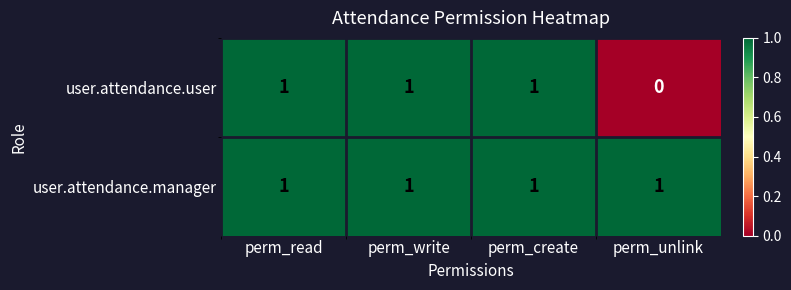

The value of user.attendance.user at perm_unlink is -1. True or false?

False